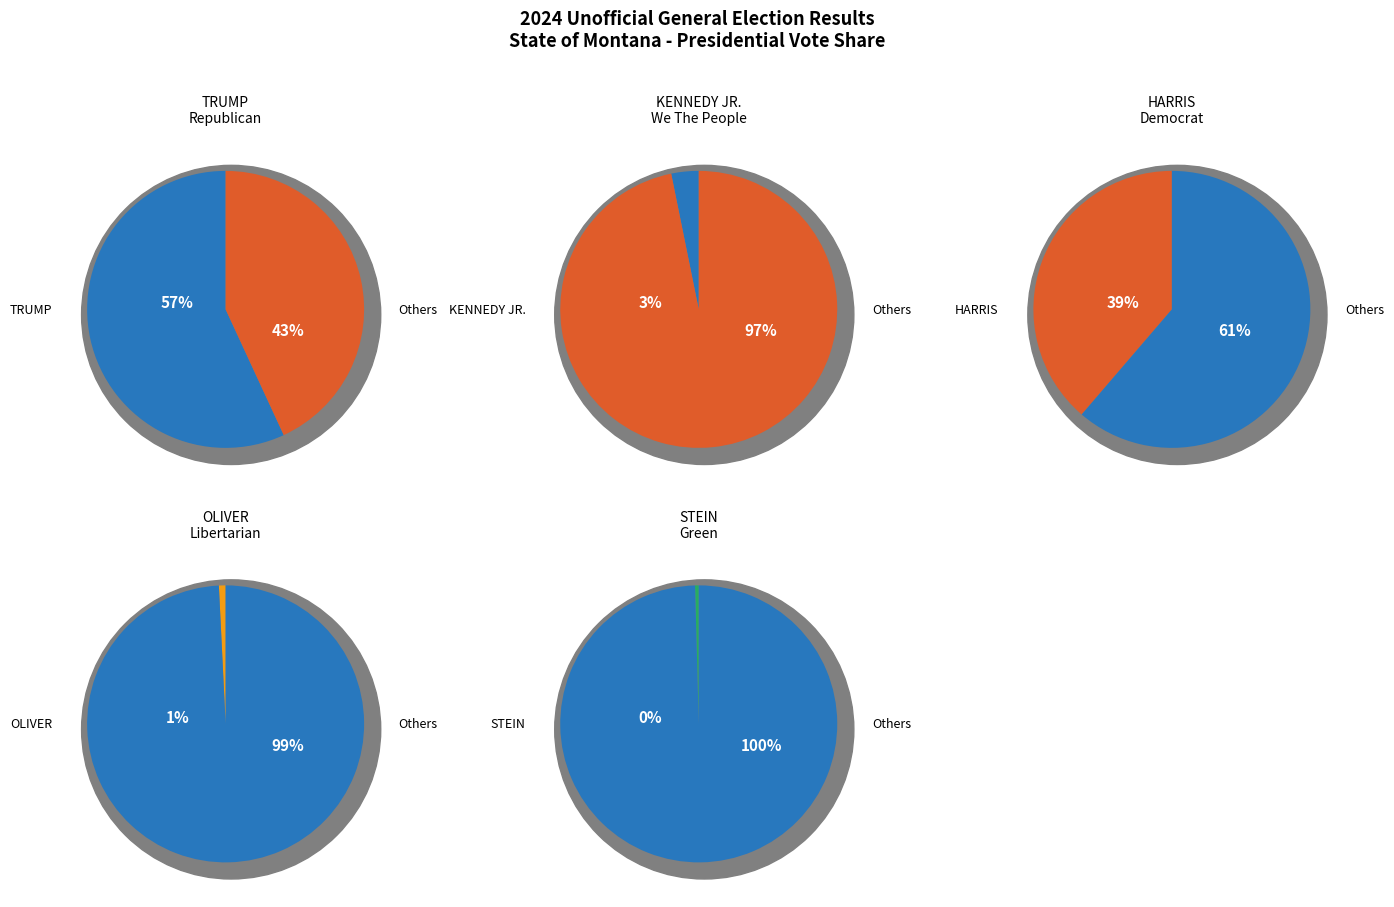

How many slices are in this pie chart?

5